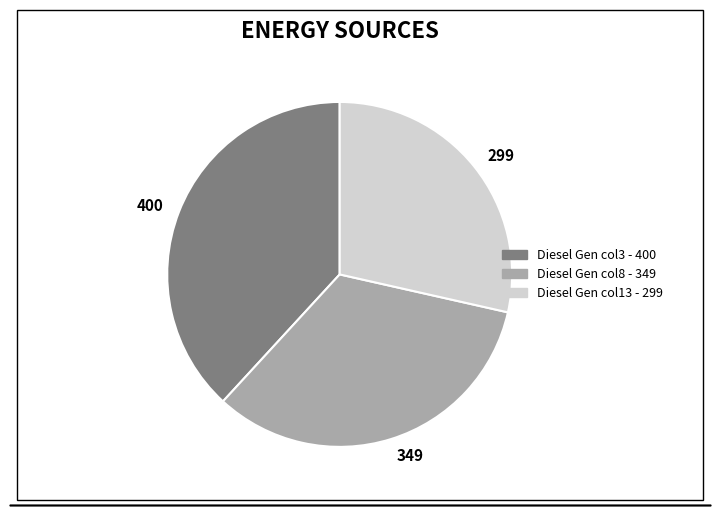

Is there a majority slice in this chart?

No